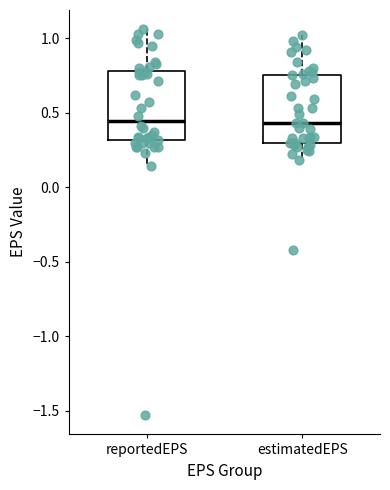

Reading left to right, transcribe this box plot: for each box, give where its median line is, the range the box spans, and where its two whiskers end, as read against the y-axis. The values are not printed on the chart, so give them approximately, as read against the axis.

reportedEPS: median 0.45, box 0.30 to 0.80, whiskers 0.15 to 1.05
estimatedEPS: median 0.45, box 0.30 to 0.75, whiskers 0.20 to 1.00